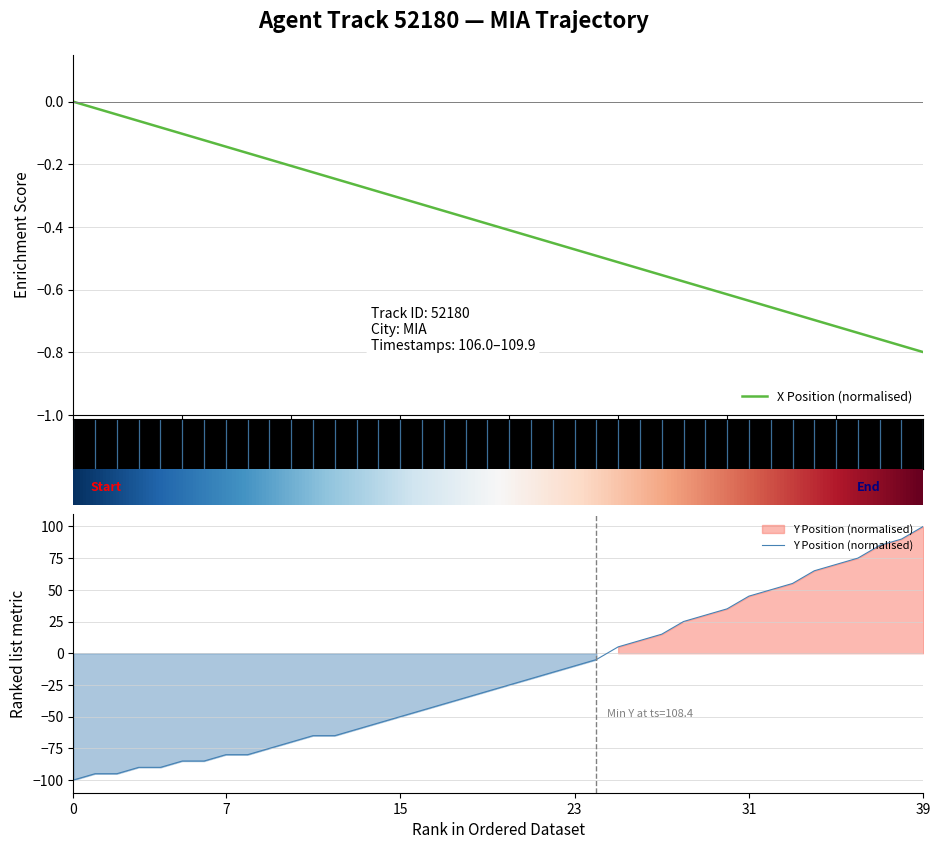

At which label does Y Position (normalised) reach its peak?

39